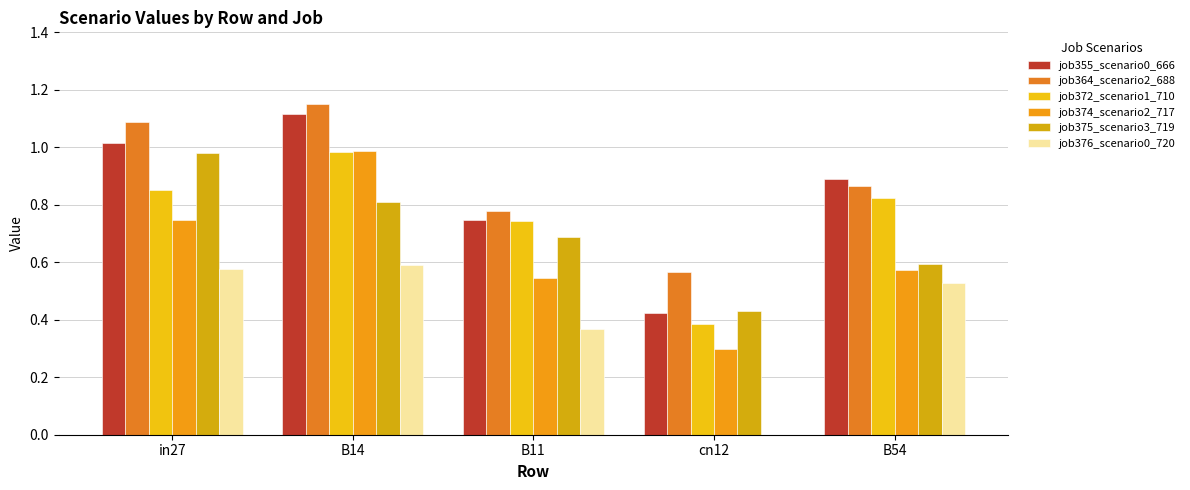

What is the spread (max minus min) of values at B11?

0.4